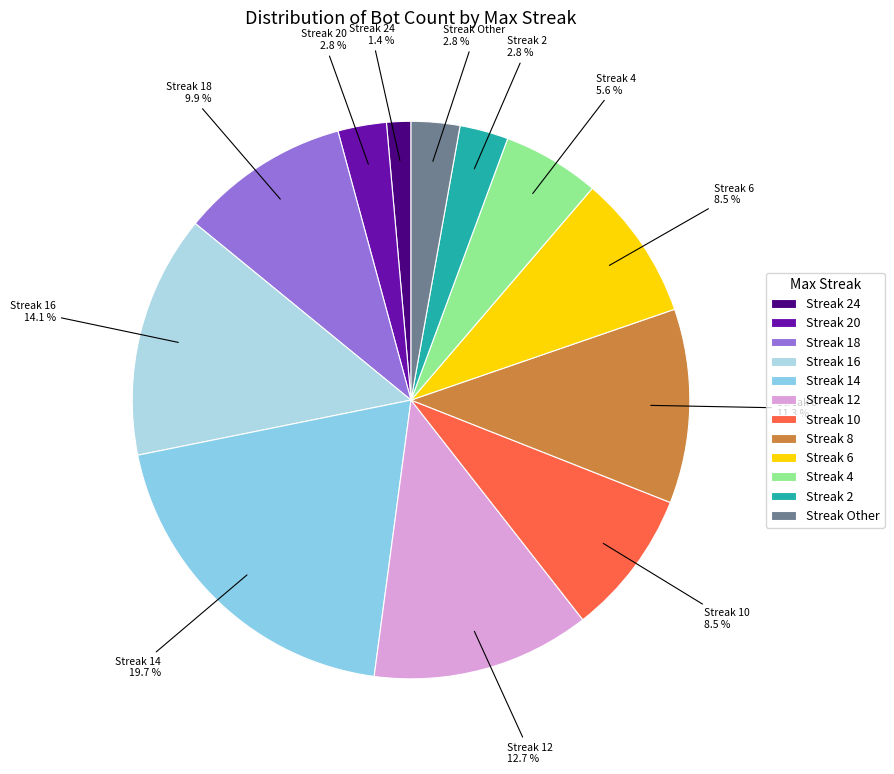

Is the sum of Streak 16 and Streak 2 greater than half?

No